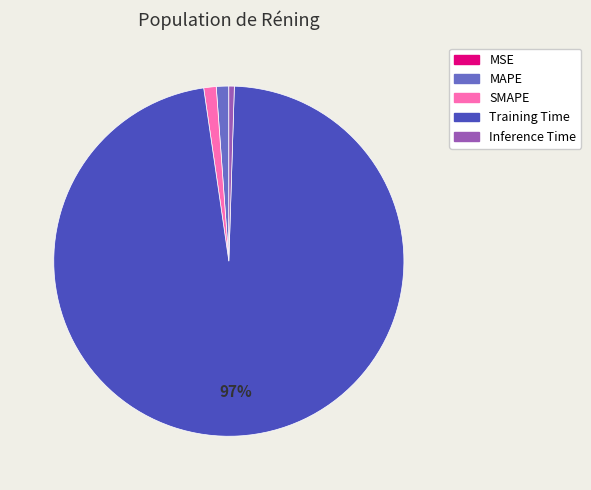

Between Inference Time and Training Time, which is larger?

Training Time